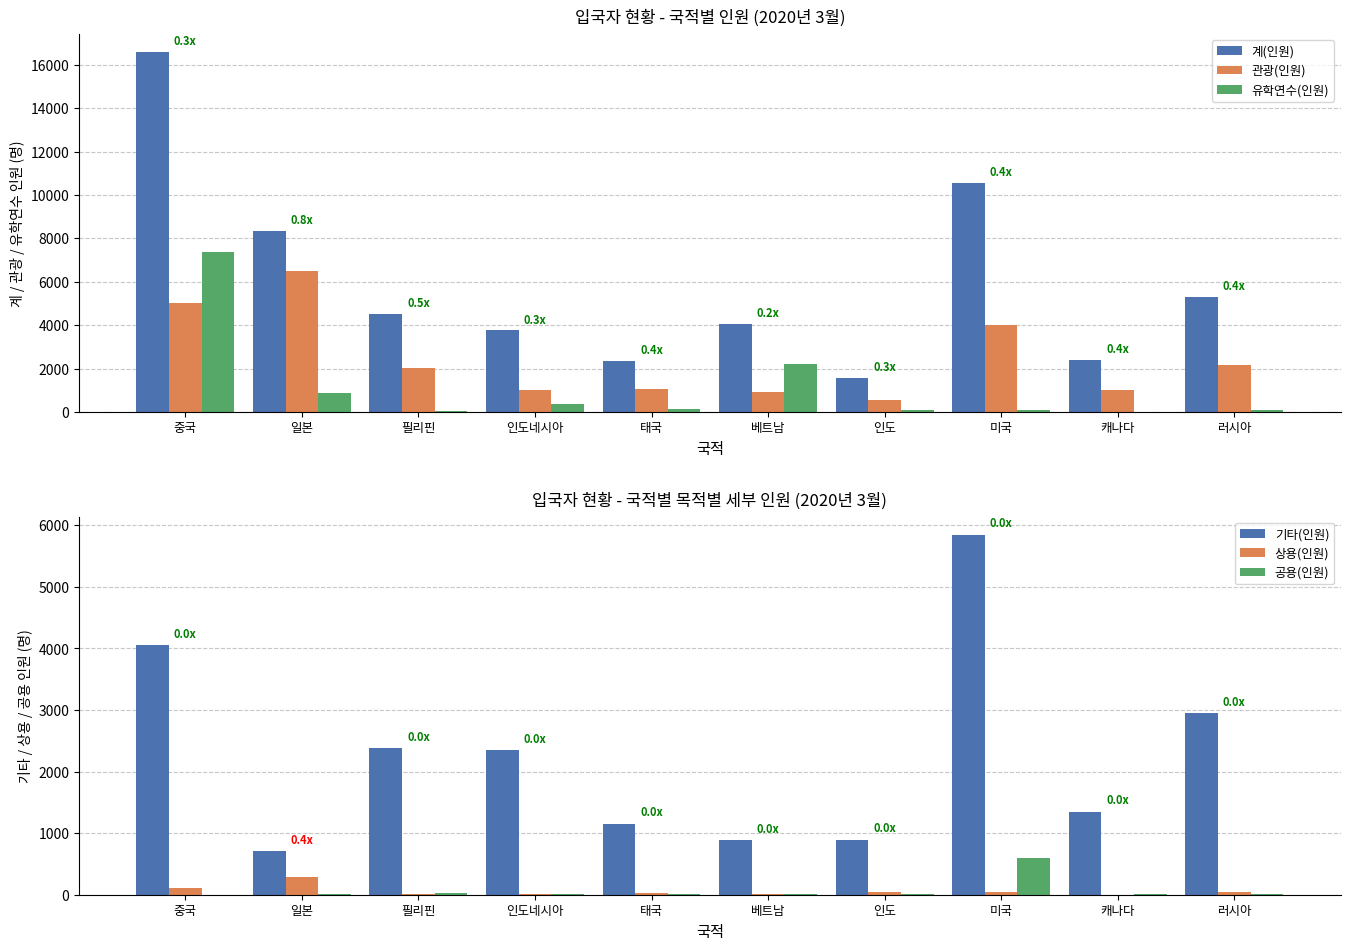

What is the difference between the maximum and minimum values in the 기타(인원) series?

5148